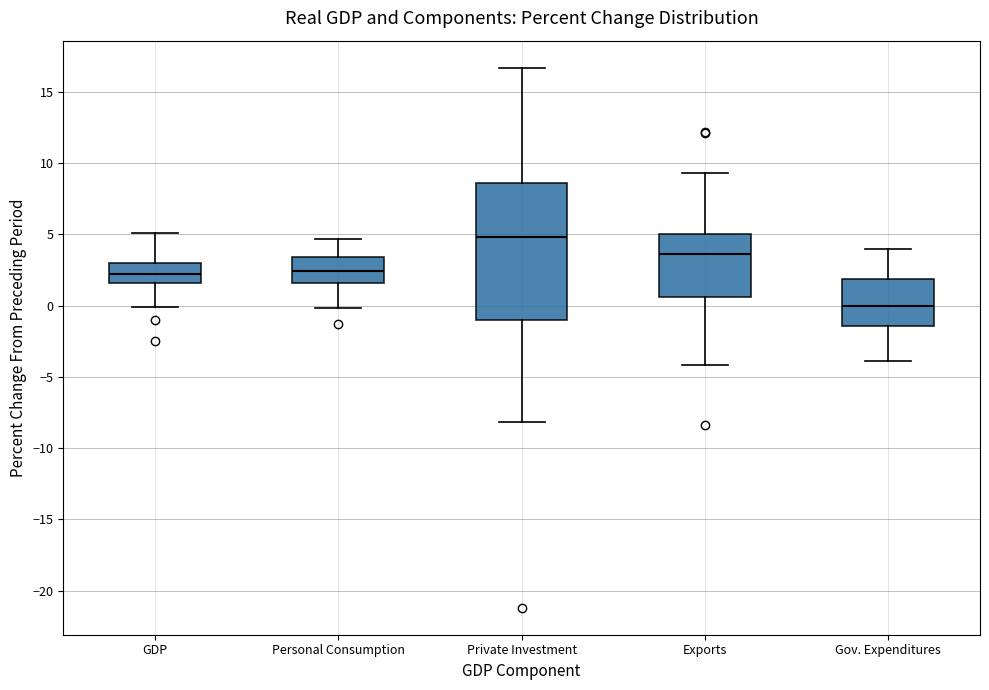

Reading left to right, transcribe this box plot: for each box, give where its median line is, the range the box spans, and where its two whiskers end, as read against the y-axis. The values are not printed on the chart, so give them approximately, as read against the axis.

GDP: median 2.0, box 1.5 to 3.0, whiskers 0.0 to 5.0
Personal Consumption: median 2.5, box 1.5 to 3.5, whiskers 0.0 to 4.5
Private Investment: median 5.0, box -1.0 to 8.5, whiskers -8.0 to 16.5
Exports: median 3.5, box 0.5 to 5.0, whiskers -4.0 to 9.5
Gov. Expenditures: median 0.0, box -1.5 to 2.0, whiskers -4.0 to 4.0